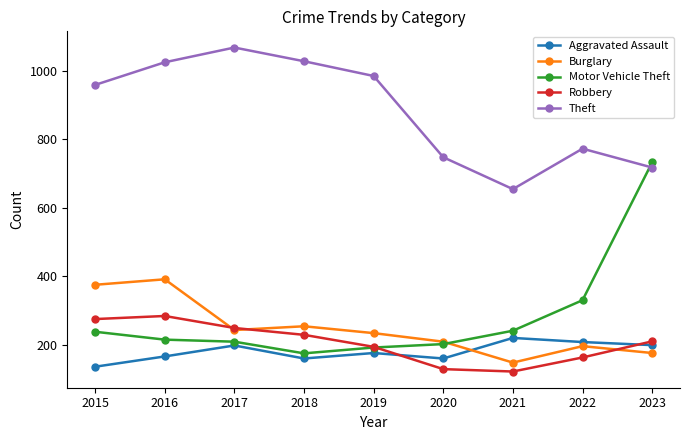

What value does the Theft series have at 2016?

1024